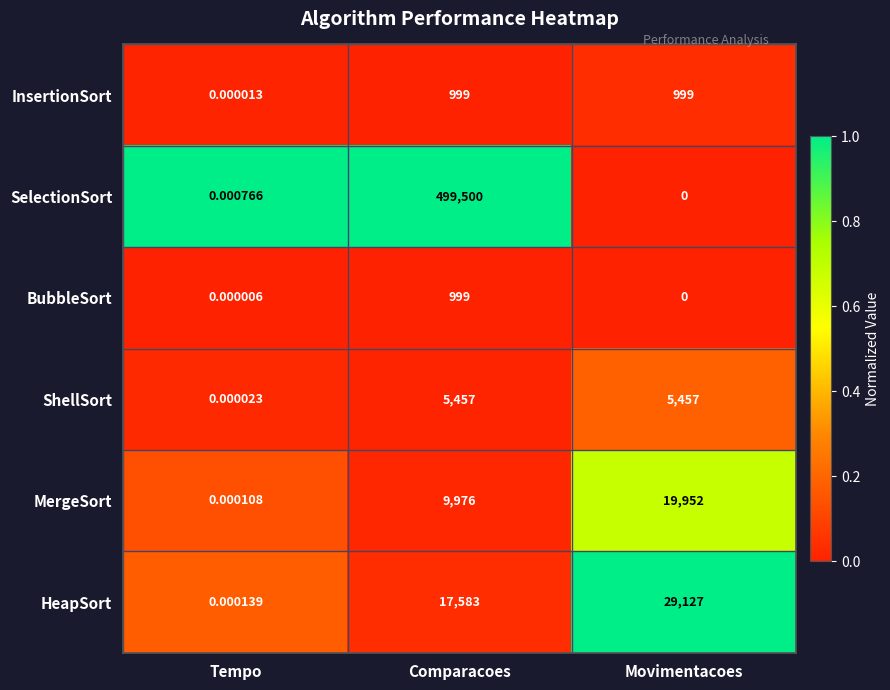

At which label is InsertionSort closest to 499?

Tempo